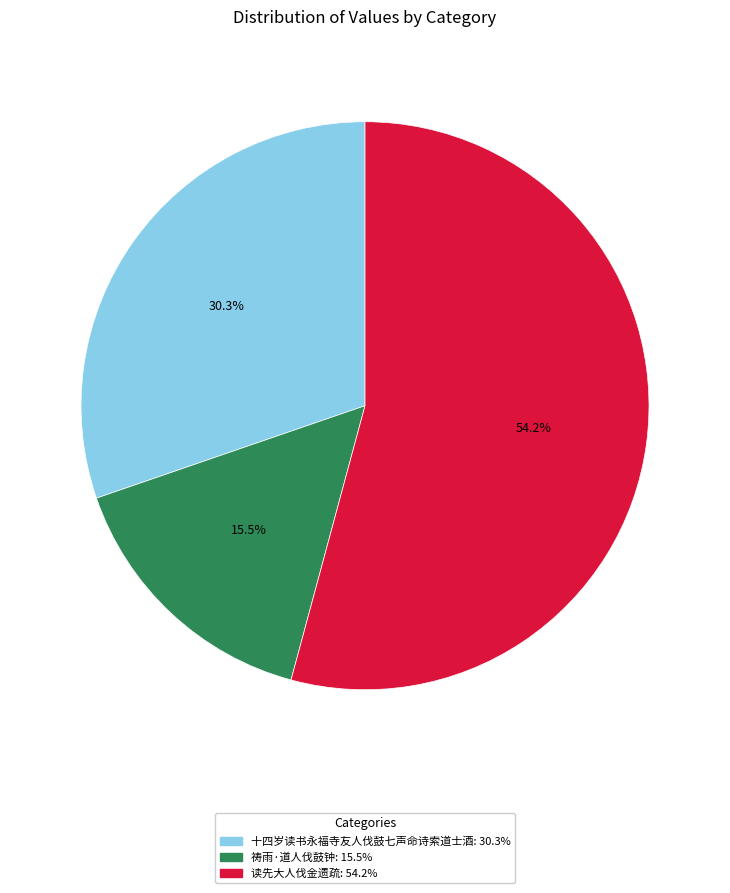

Does any single category account for the majority?

Yes